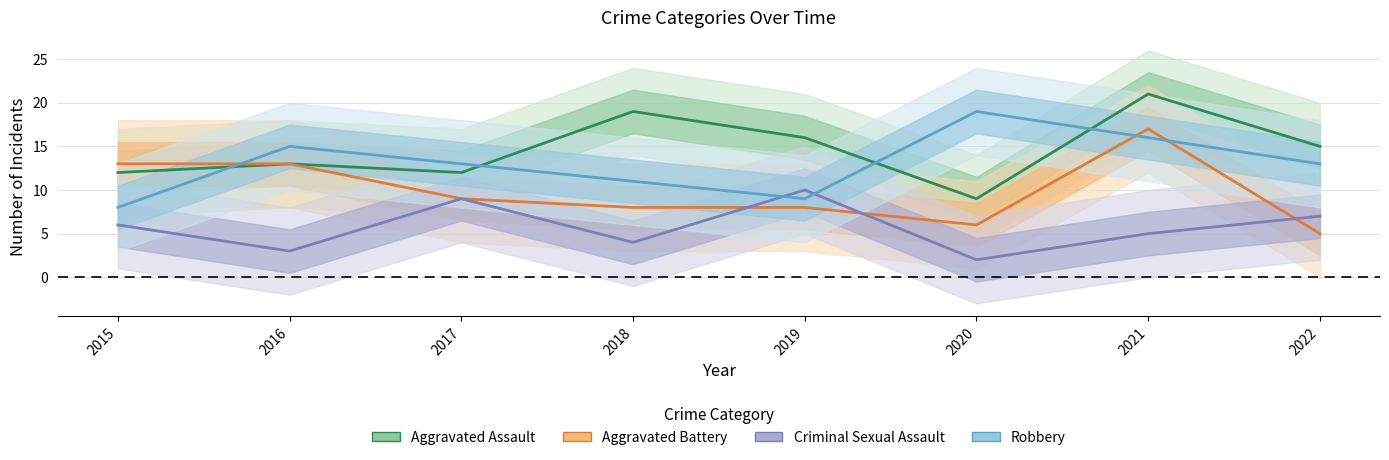

True or false: Criminal Sexual Assault and Robbery cross at least once.

True